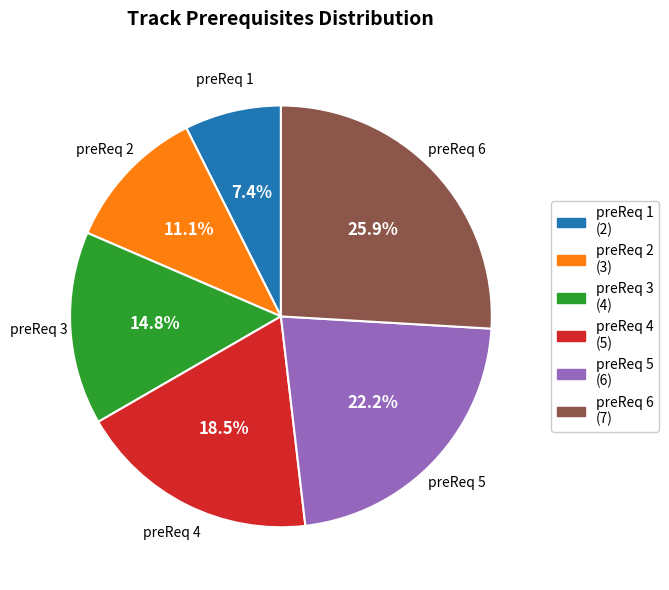

Does any single category account for the majority?

No